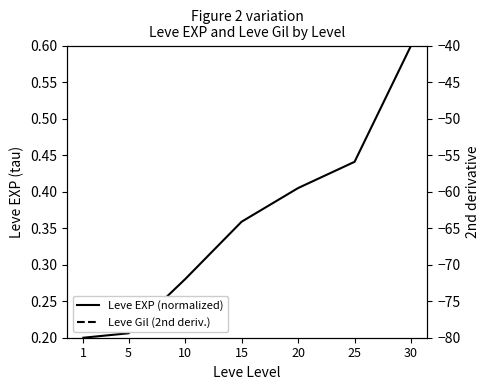

Count the number of data series in this chart.

2